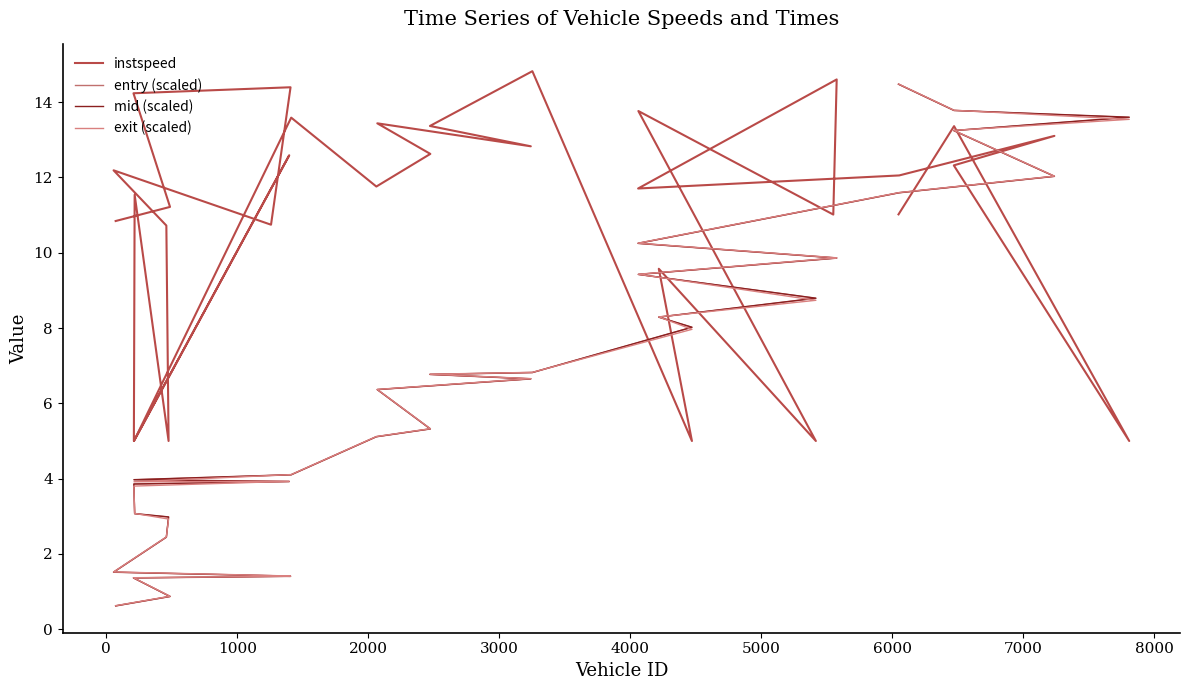

True or false: mid (scaled) has a value of 19.4 at 29.

False